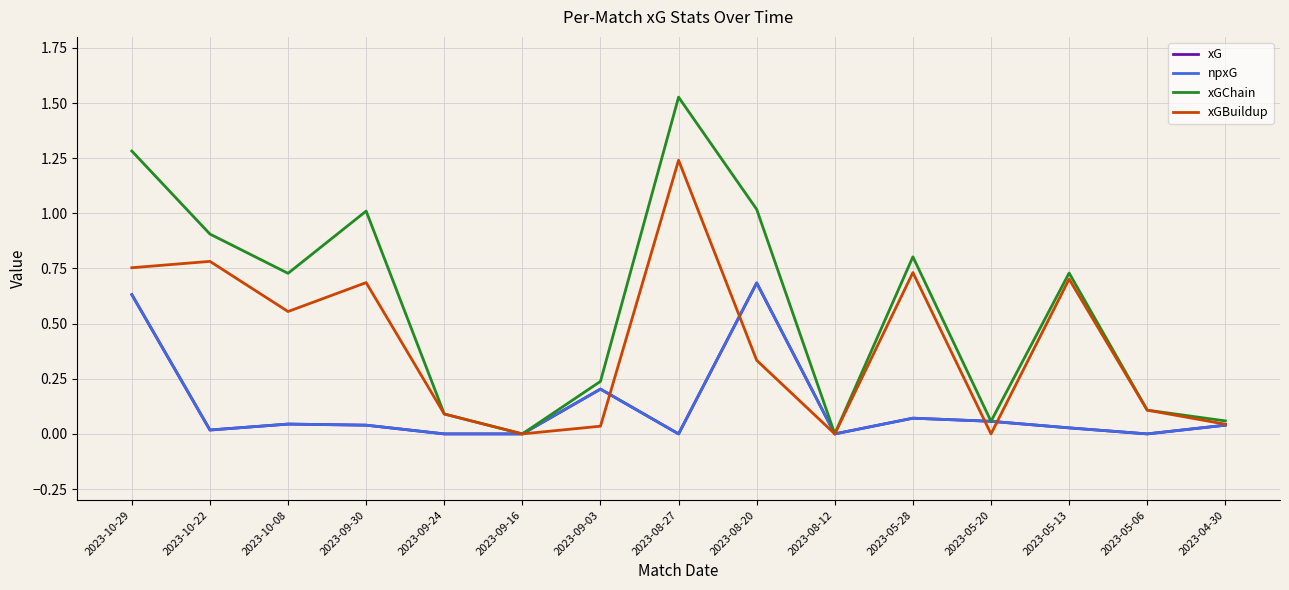

Does the chart display data point markers on the line(s)?

No